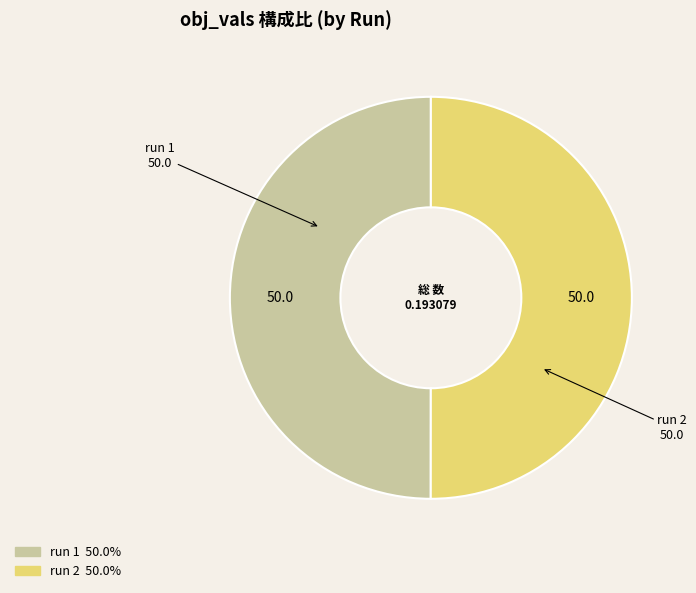

Is the sum of run 1 and run 2 greater than half?

Yes